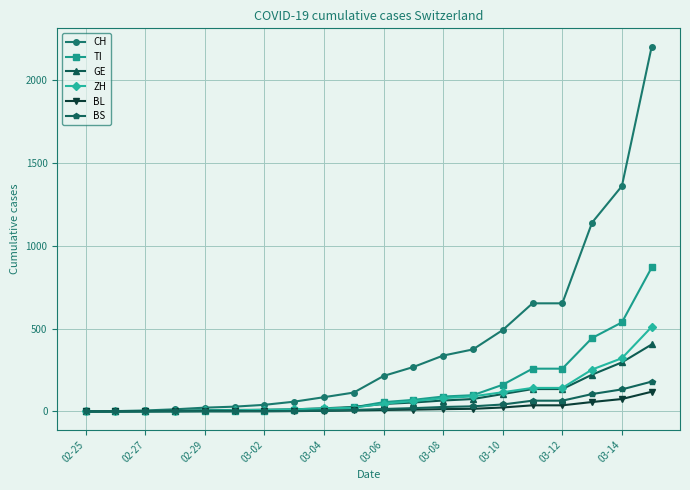

Which series has the widest spread of values?

CH